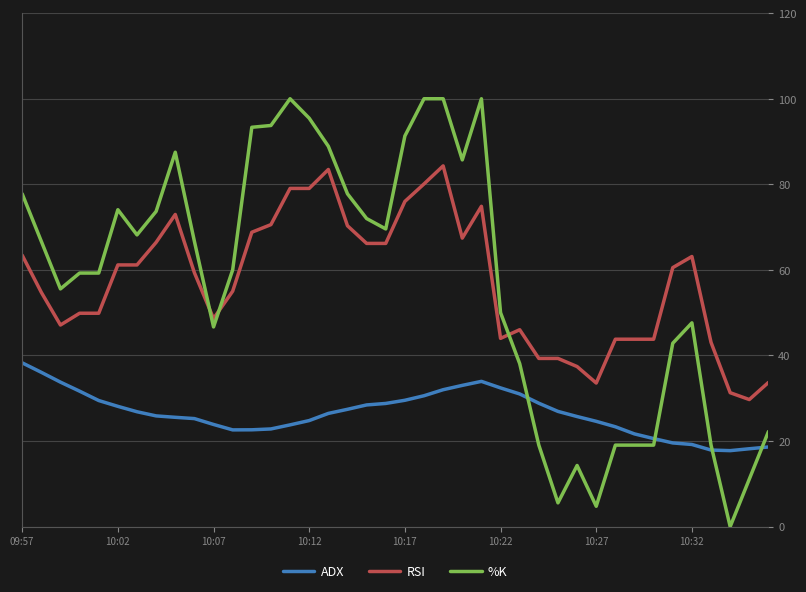

True or false: ADX and RSI intersect in this chart.

False